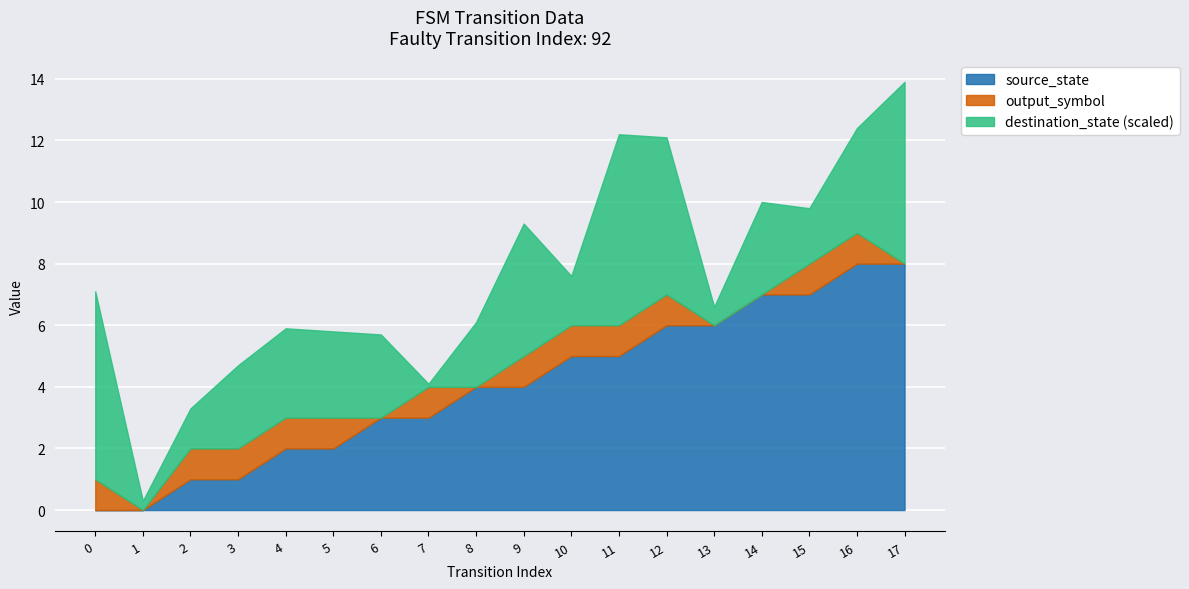

Rank the series by their maximum value, from lowest to highest.

output_symbol, source_state, destination_state